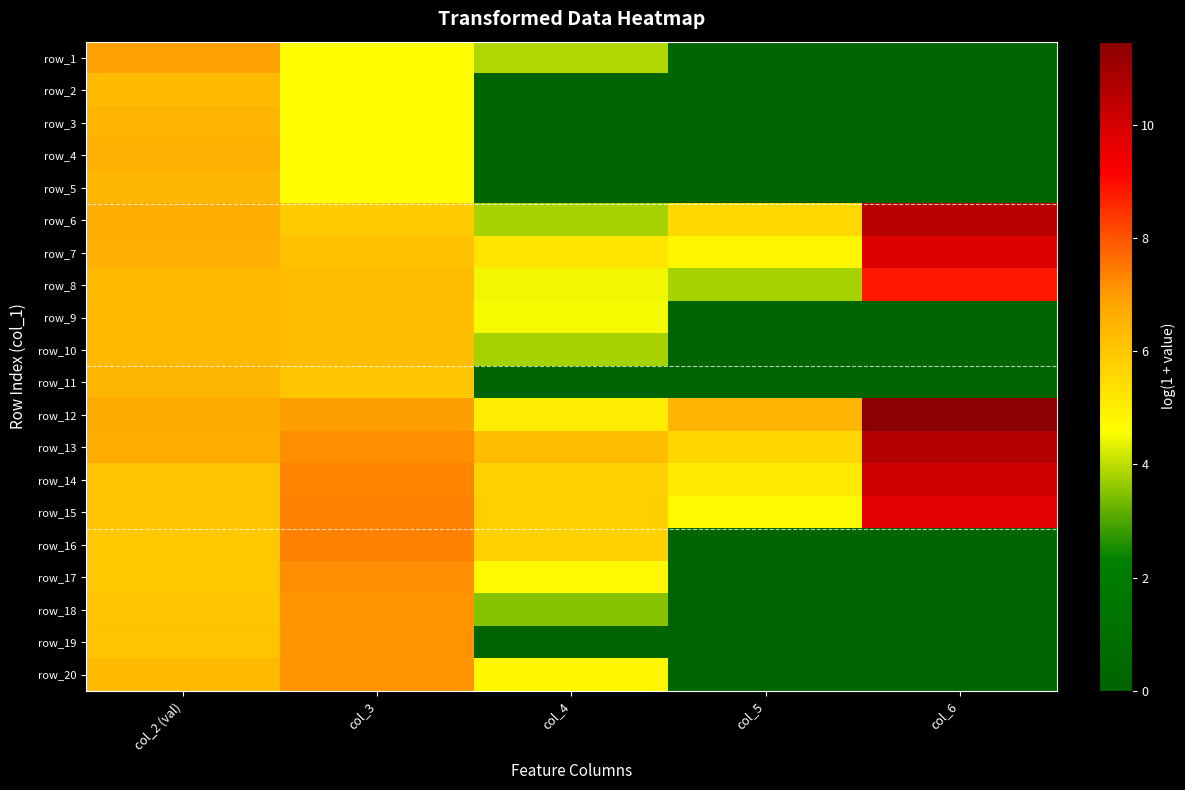

The value of row_3 at col_4 is 0.0. True or false?

True